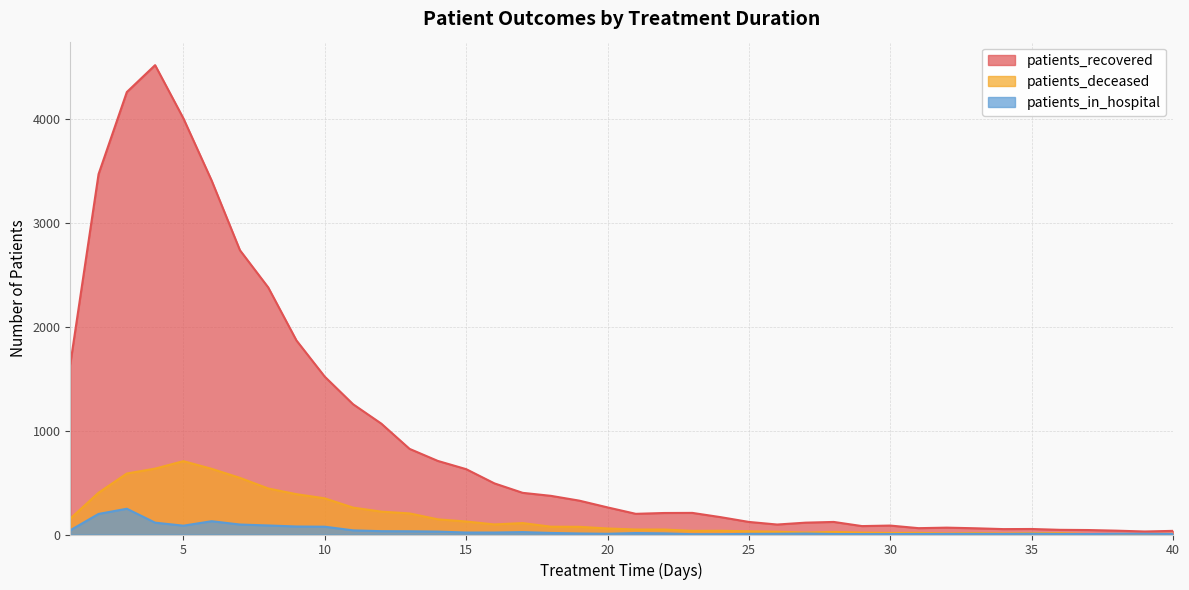

At which label does patients_in_hospital first exceed 11?

1